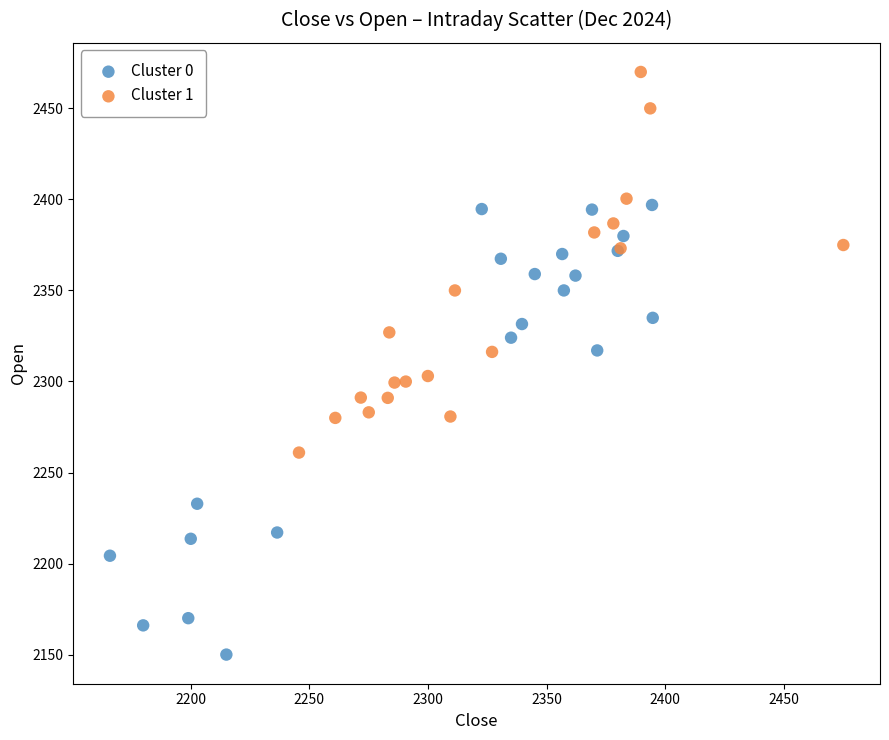

Which series has the widest spread of Y values?

Cluster 0